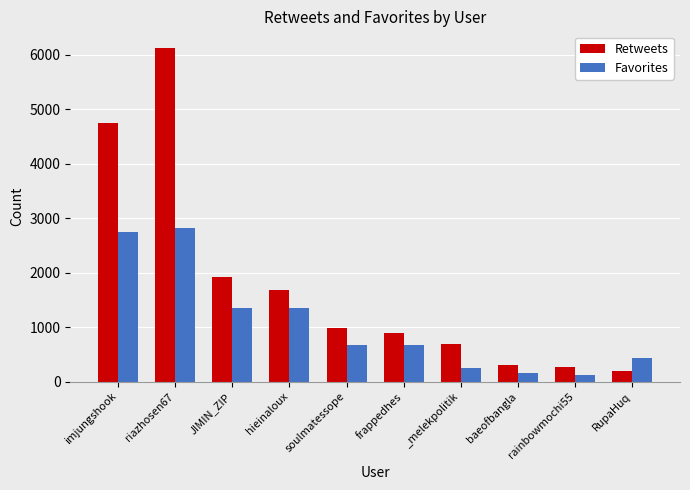

Is it true that Favorites equals 680 at soulmatessope?

True